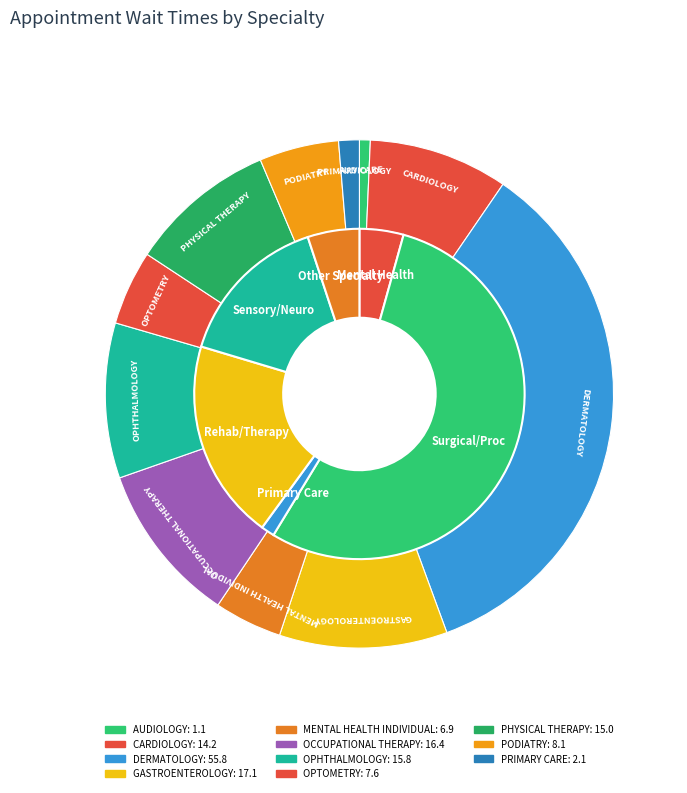

Is the sum of OPTOMETRY and OPHTHALMOLOGY greater than half?

No